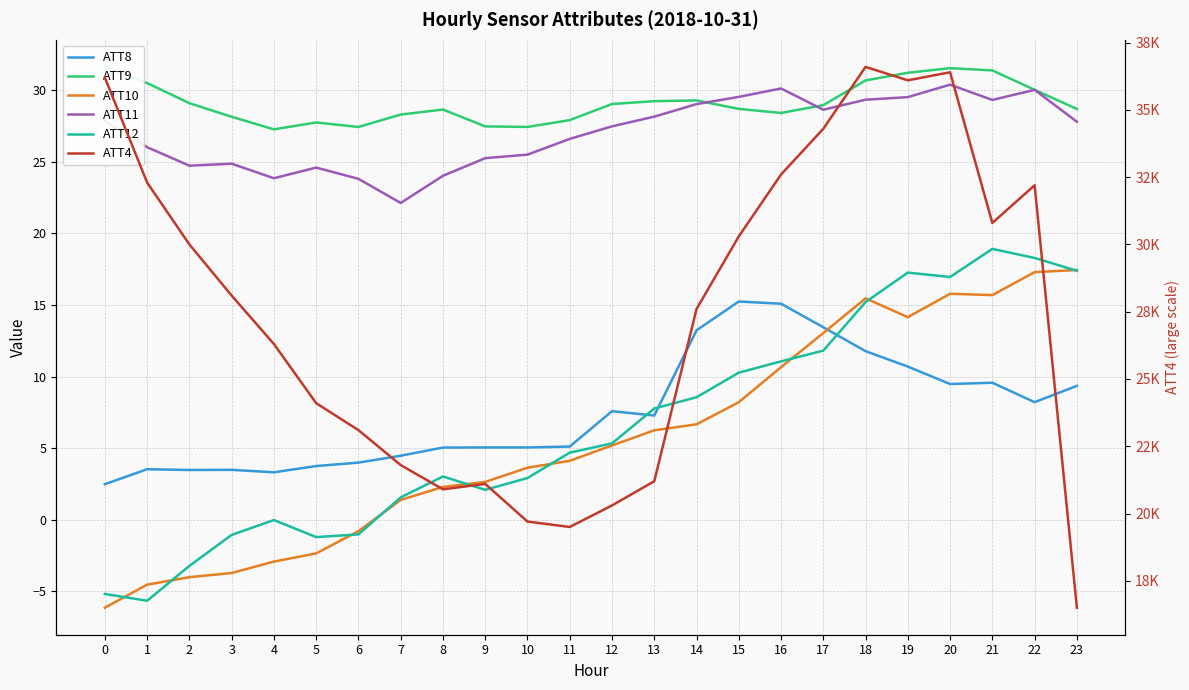

True or false: ATT10 and ATT9 intersect in this chart.

False